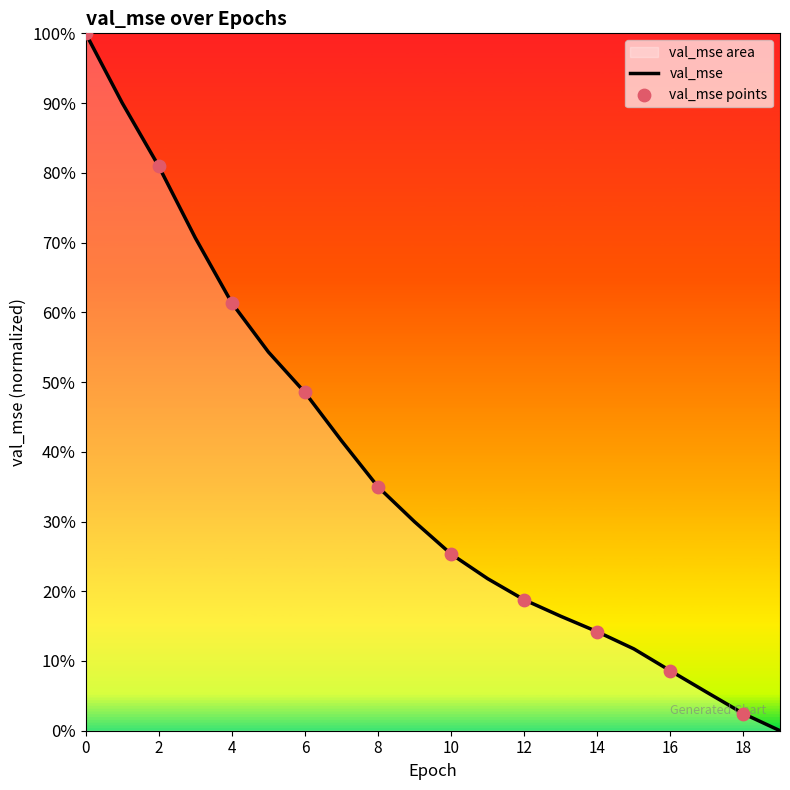

What is the change in value from 6 to 11?

-0.3